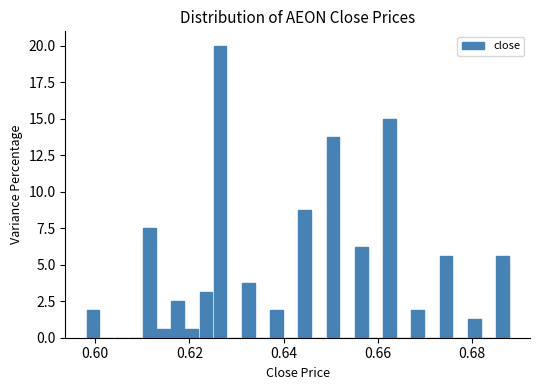

Around what value on the x-axis is the tallest bar? Give the approximate position of its centre, as read against the axis.

0.626